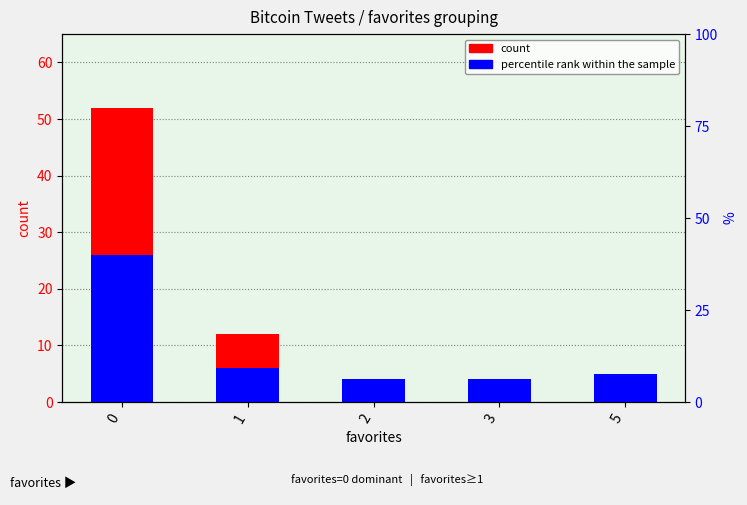

Is the value of percentile rank within the sample at 0 greater than the value of count at 0?

No